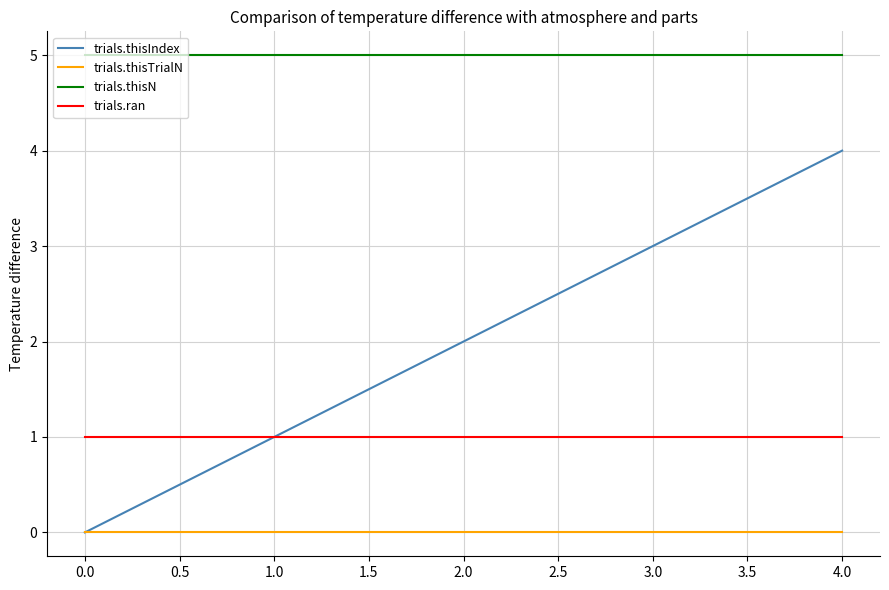

What is the total value across all series at 1.0?

7